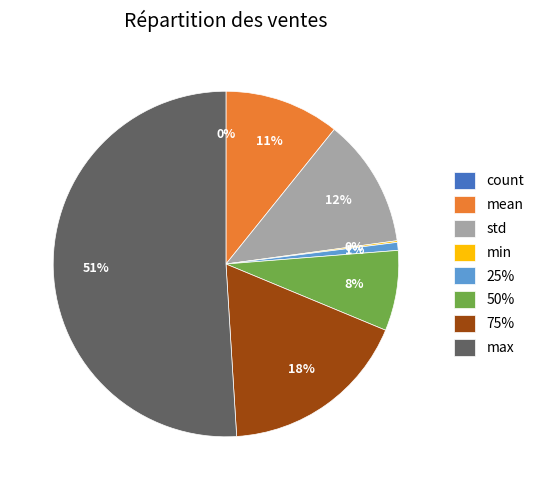

The 75% slice represents 18% of the pie. True or false?

True